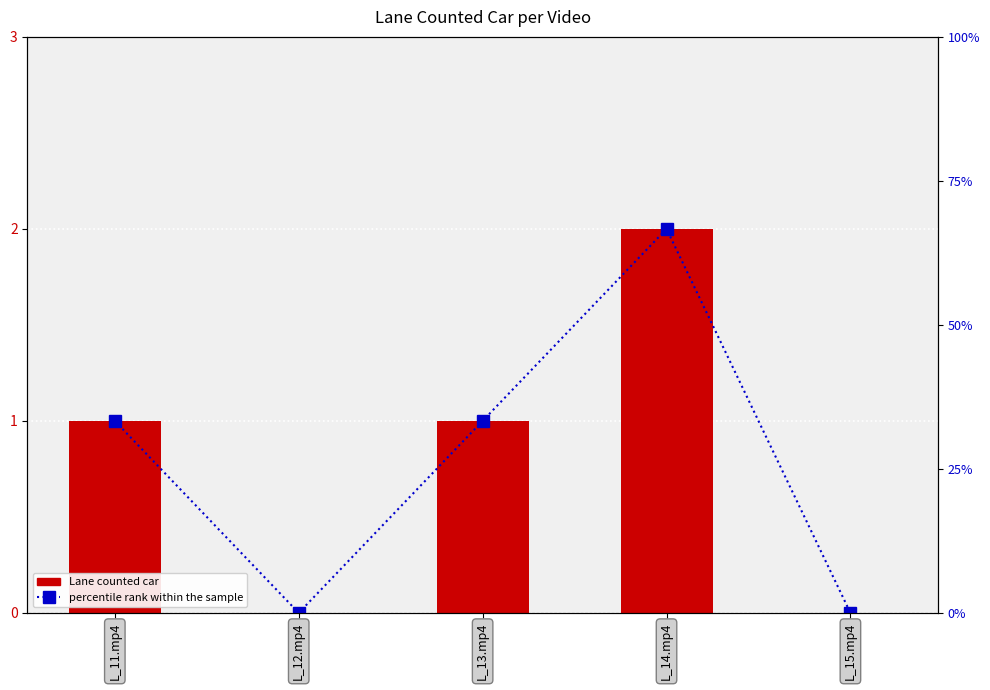

Which series changed the most between L_11.mp4 and L_14.mp4?

percentile rank within the sample